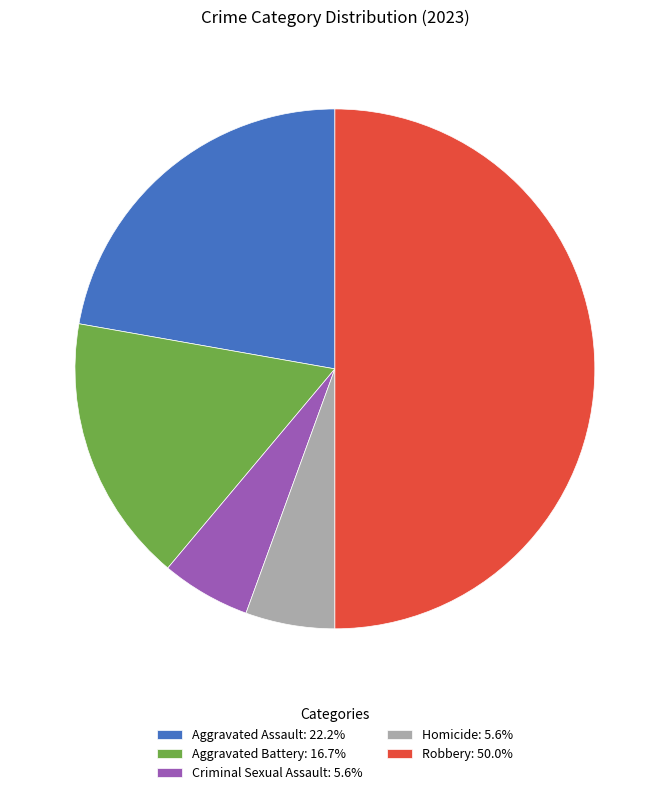

Does Aggravated Assault: 22.2% represent more than half of the total?

No